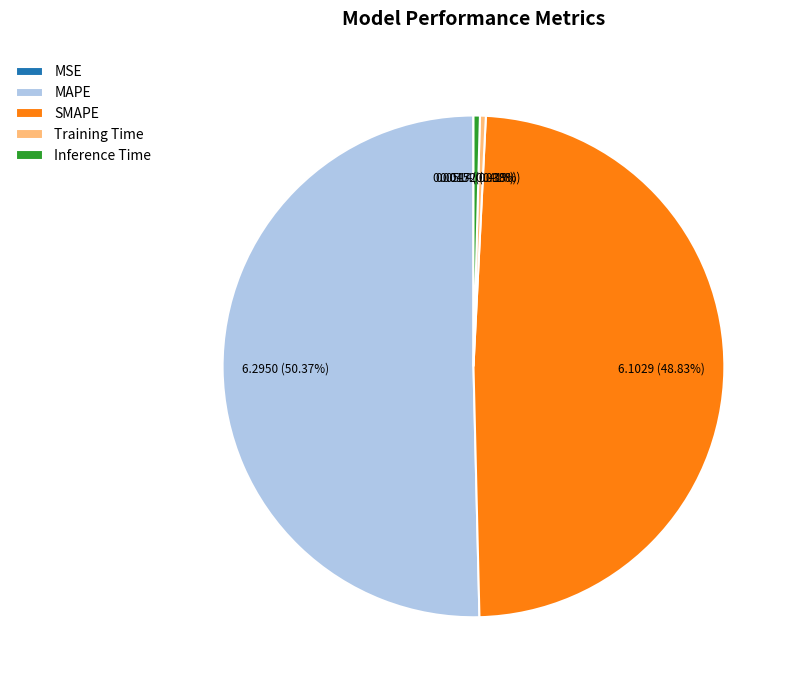

Is it true that Inference Time is 0% of the pie?

True